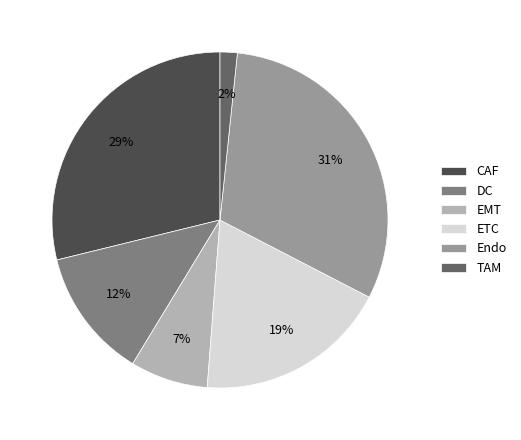

What is the smallest slice in the pie chart?

TAM